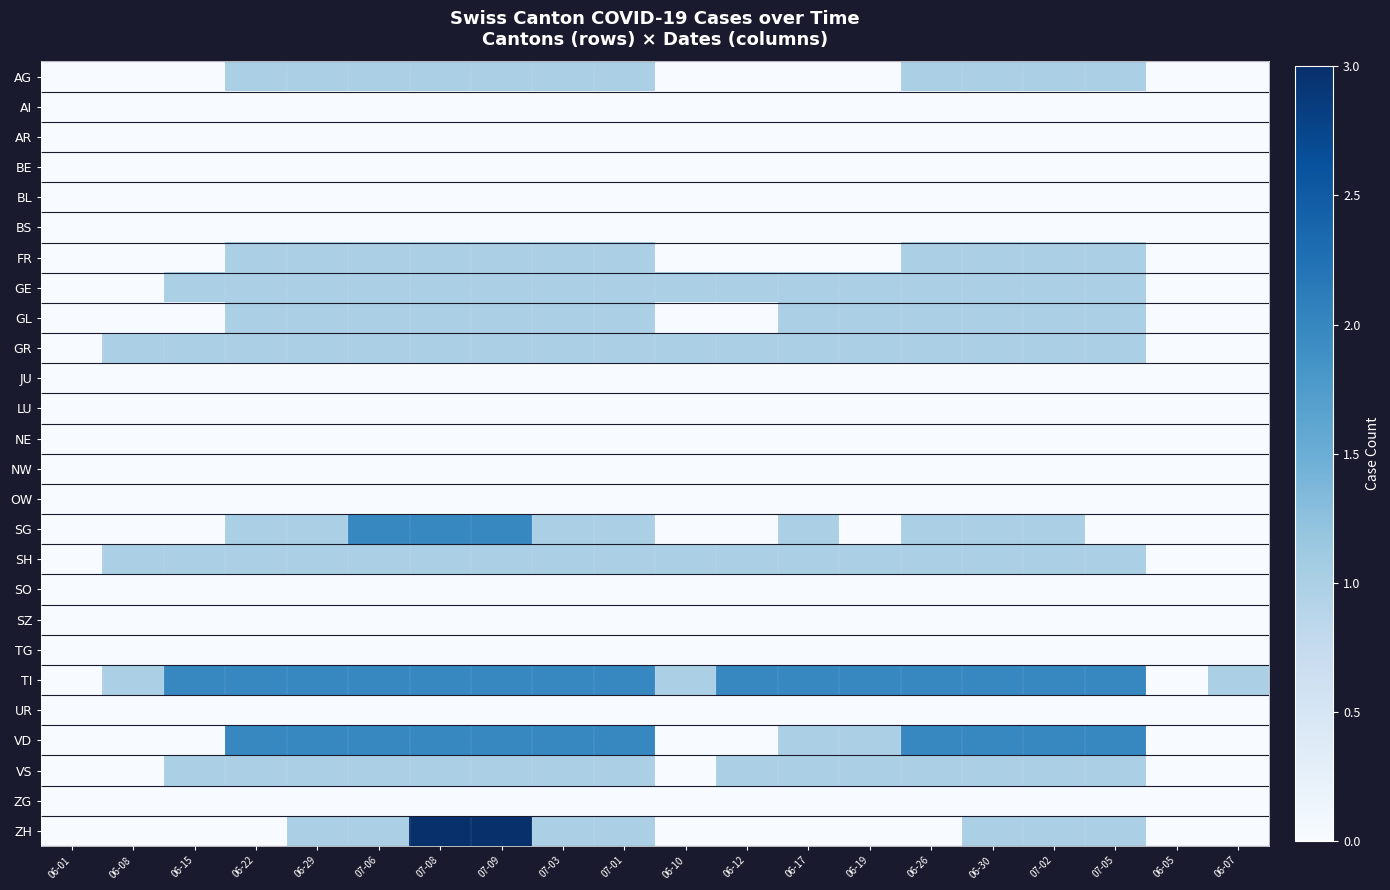

Which category has the highest value across all series?

07-08